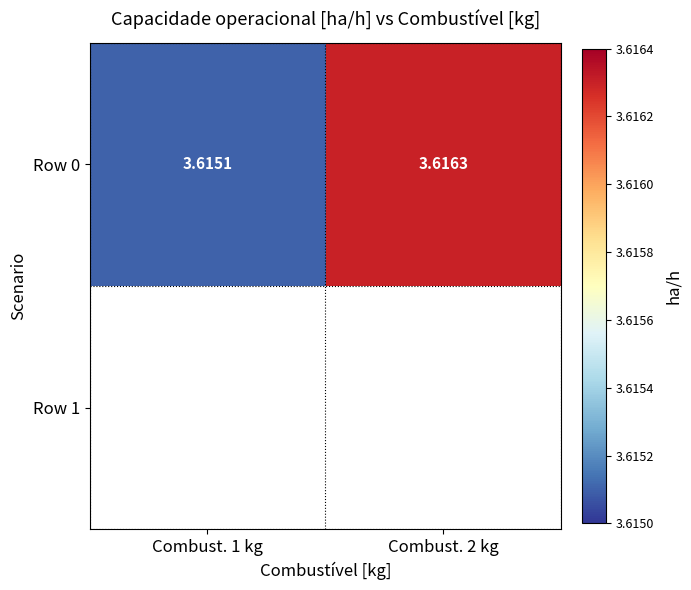

True or false: the data shows 3.6 at Combust. 2 kg.

True